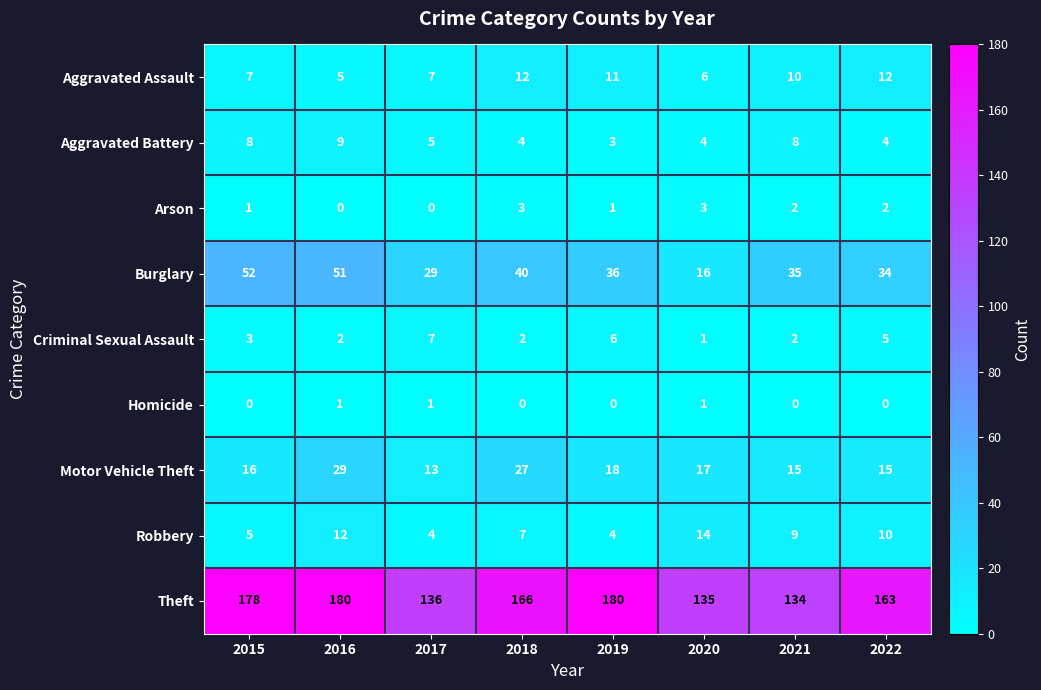

What is the highest value of the Aggravated Assault series?

12